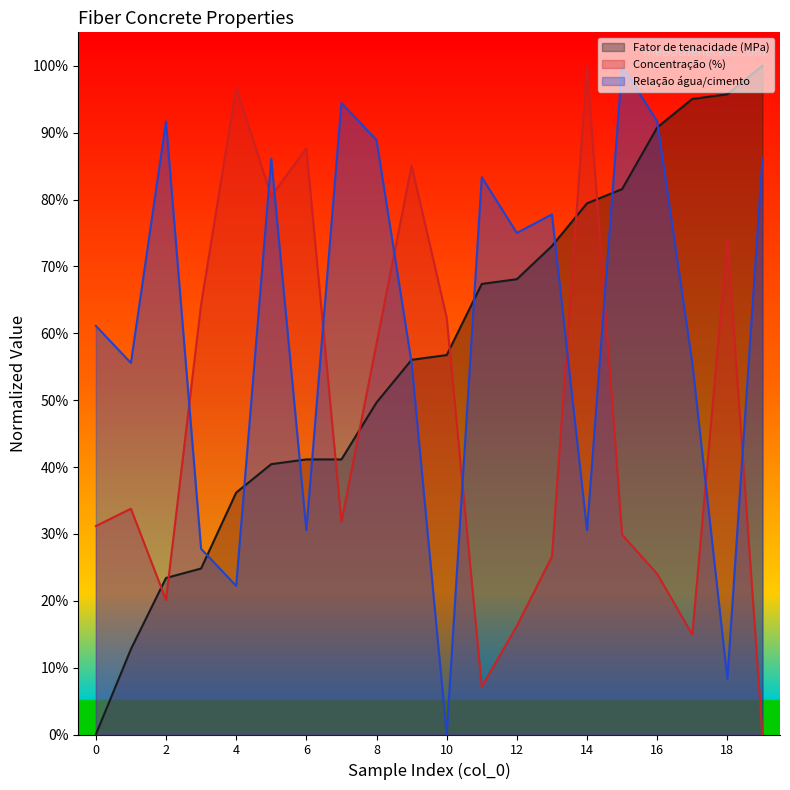

List the series in order of their peak value, lowest first.

Fator de tenacidade (MPa), Concentração (%), Relação água/cimento